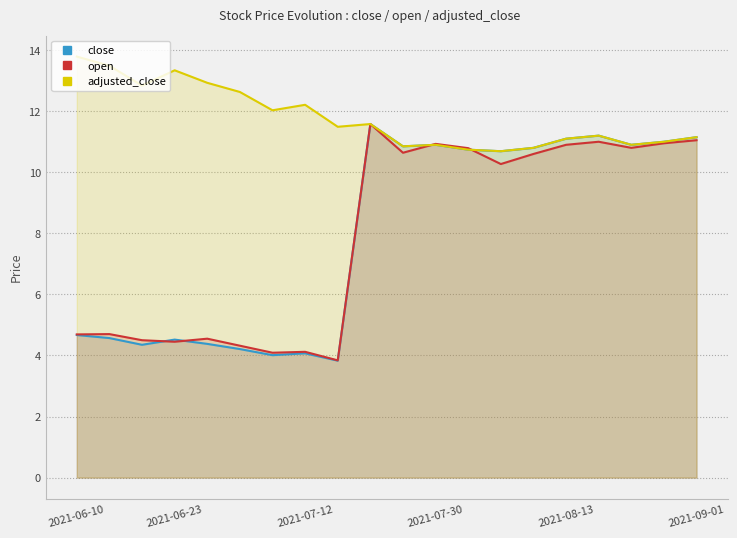

How many data points in close are less than 10?

9